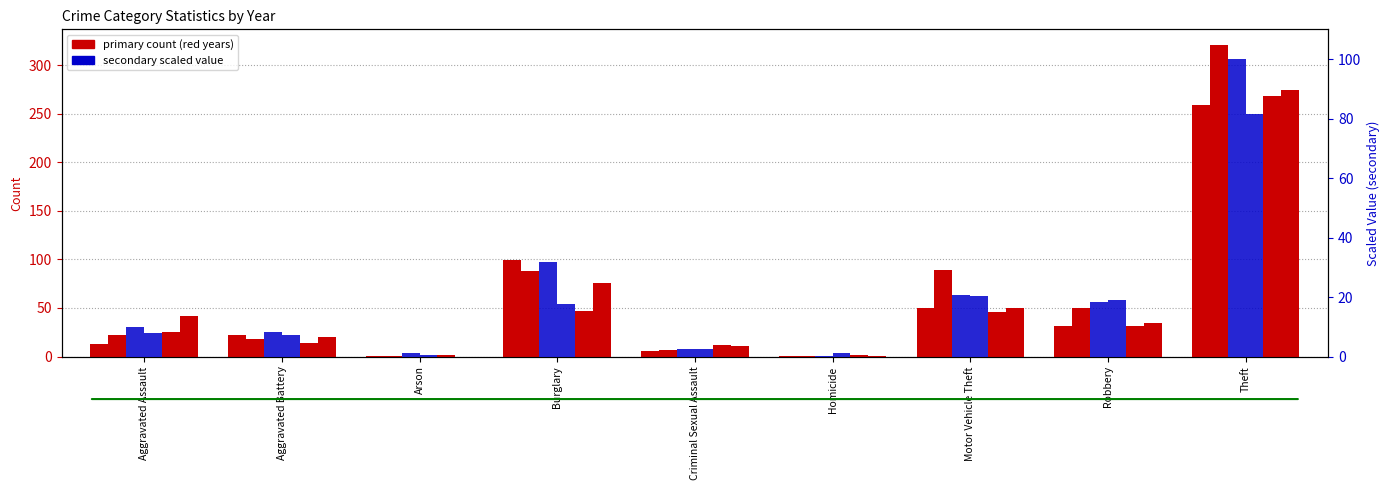

What is the label of the 9th bar from the right?

Aggravated Assault